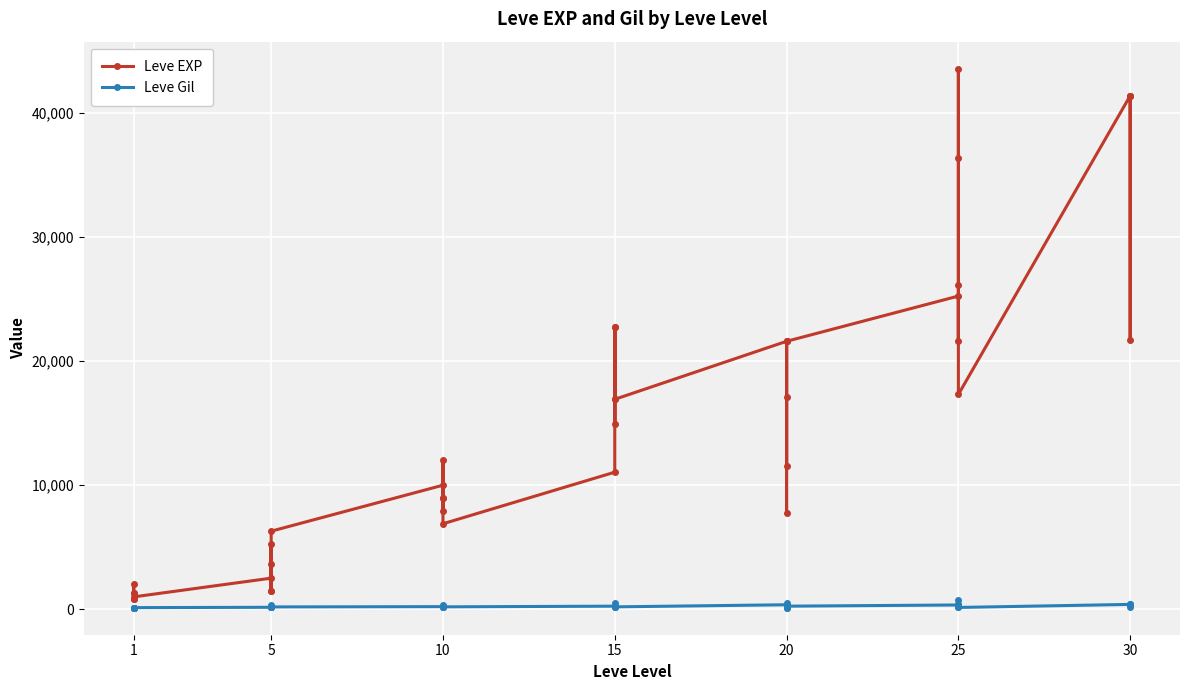

In Leve EXP, how many points are lower than both neighbors (excluding endpoints)?

12